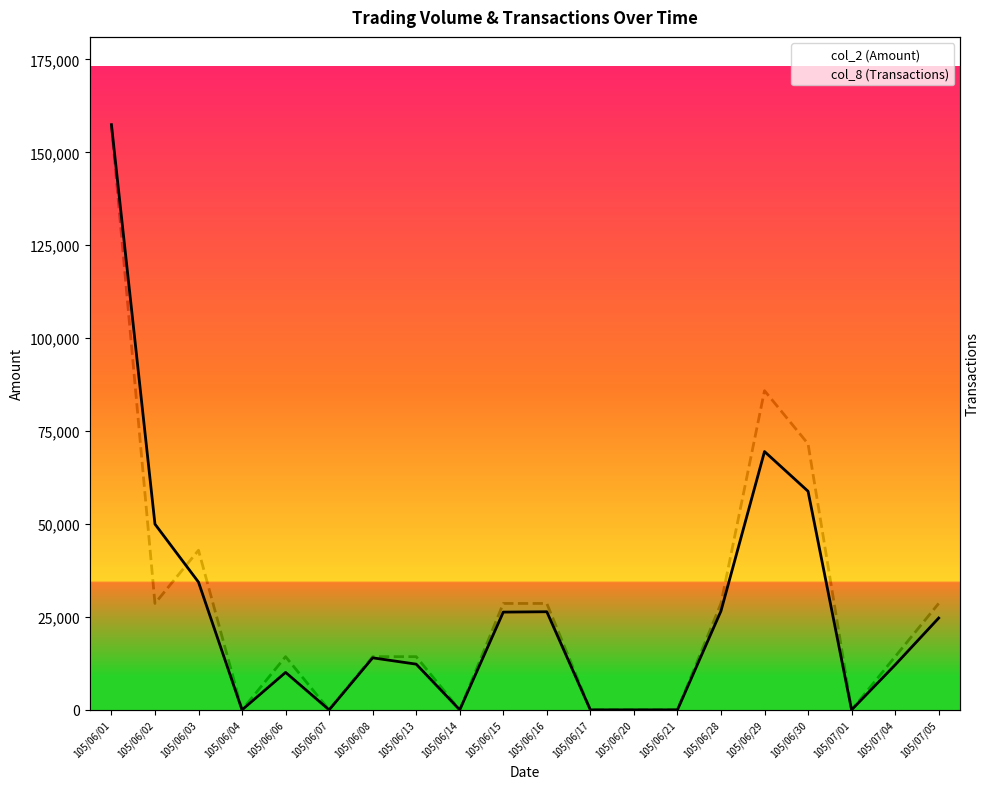

At which category does col_2 (Amount) reach its first local valley?

105/06/04